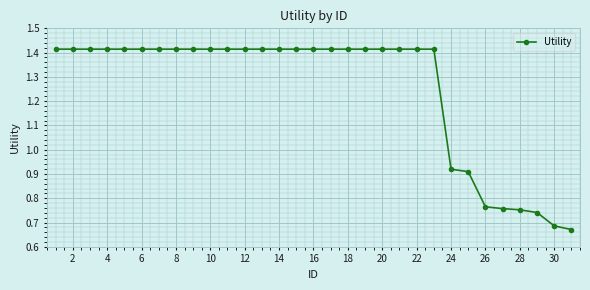

What is the sum of all values?

38.7